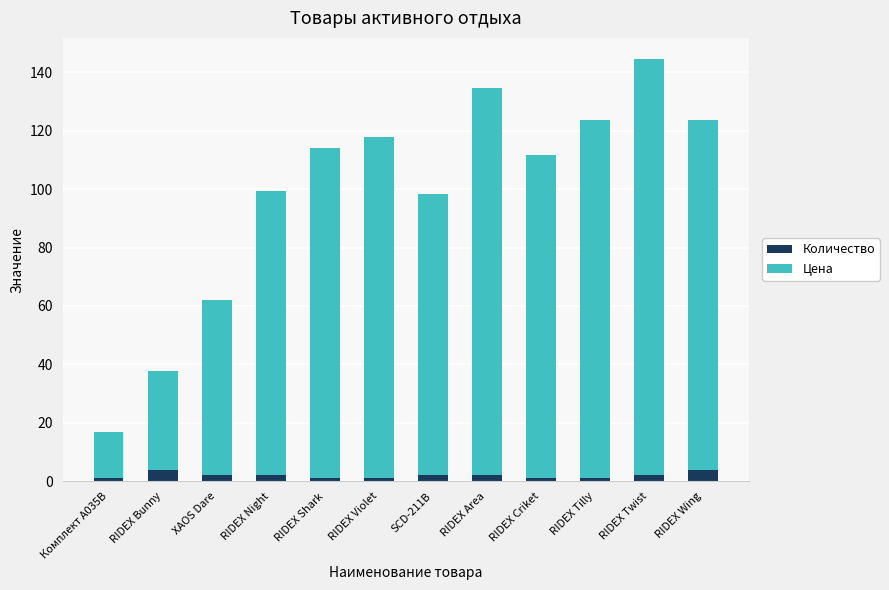

Does the chart contain any negative values?

No